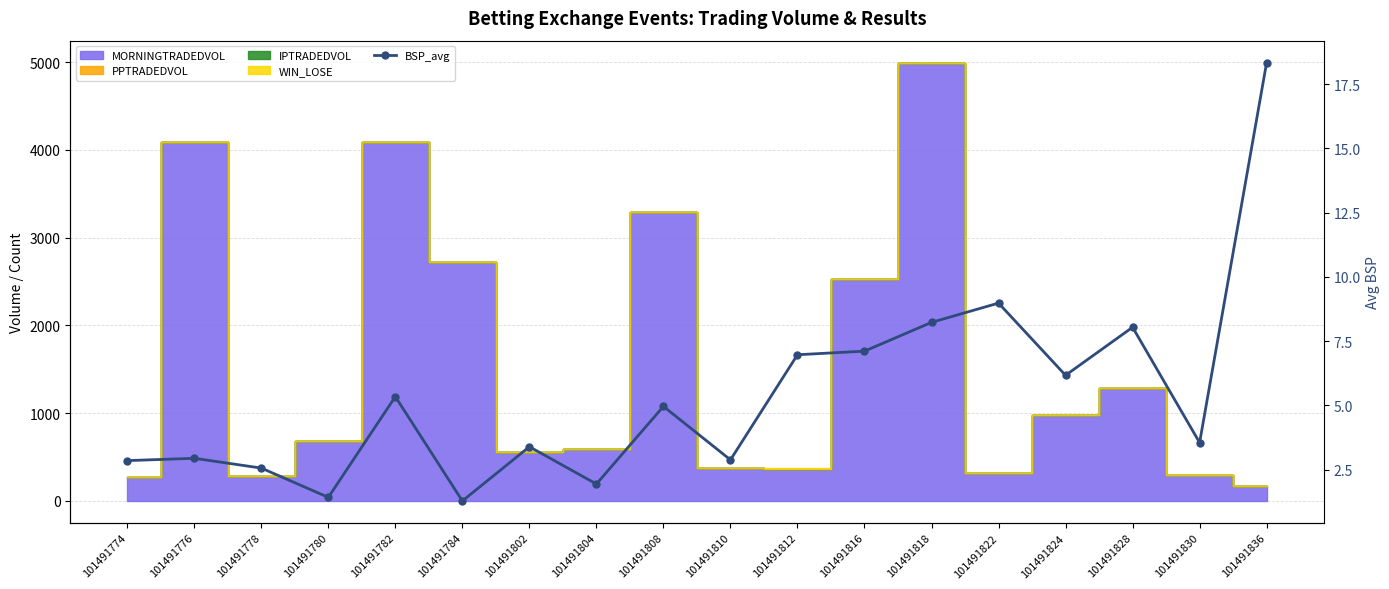

Reading right to left, what are all the values shown in this chart?

18.3	3.5	8.0	6.2	9.0	8.2	7.1	7.0	2.9	5.0	1.9	3.4	1.3	5.3	1.4	2.6	2.9	2.9